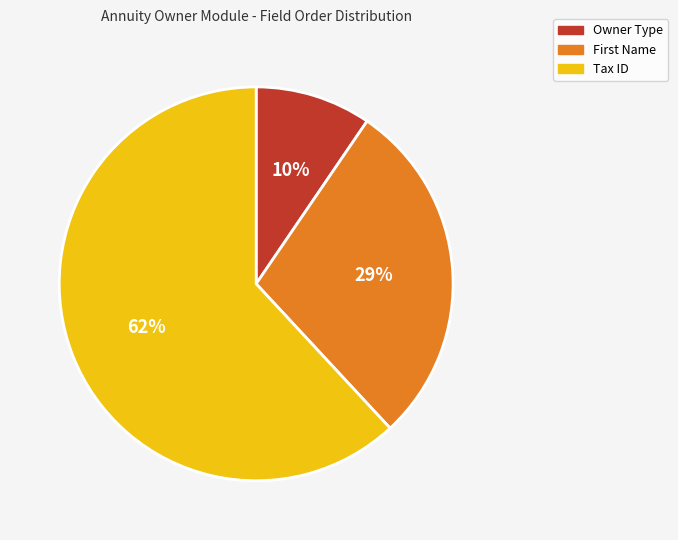

Count the number of slices in the pie.

3